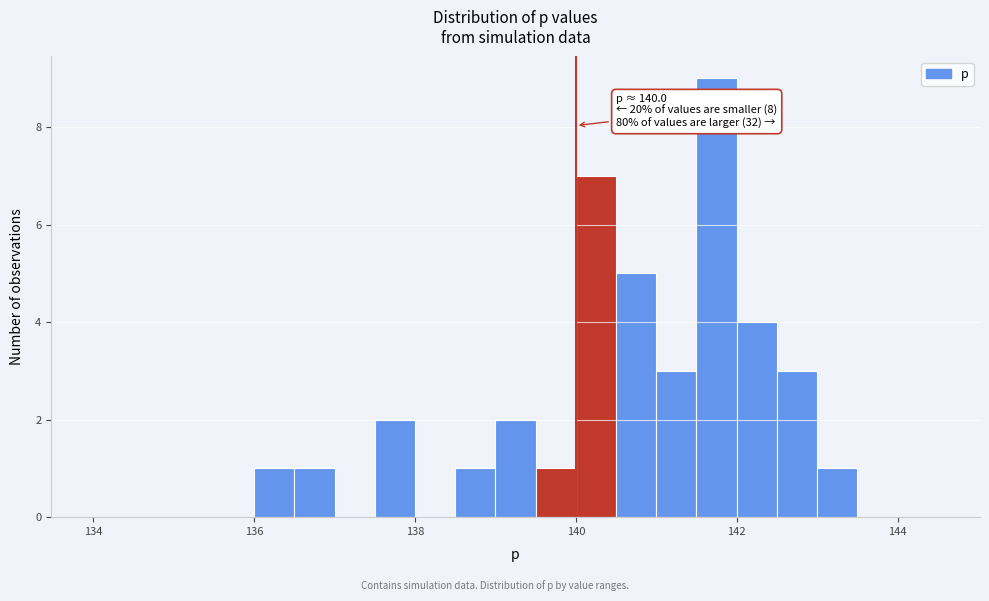

Read against the x-axis, roughly where is the centre of the tallest bar?

141.8